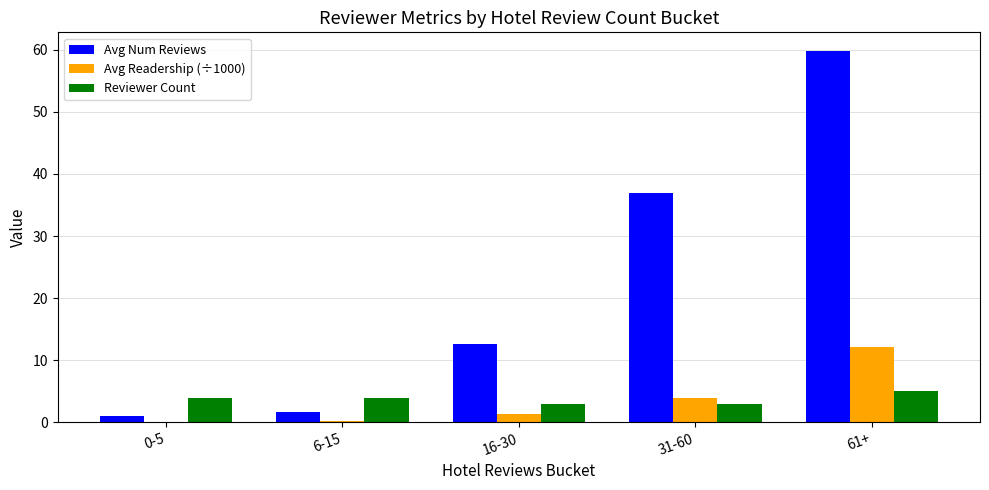

Read the Avg Num Reviews value at 0-5.

1.0